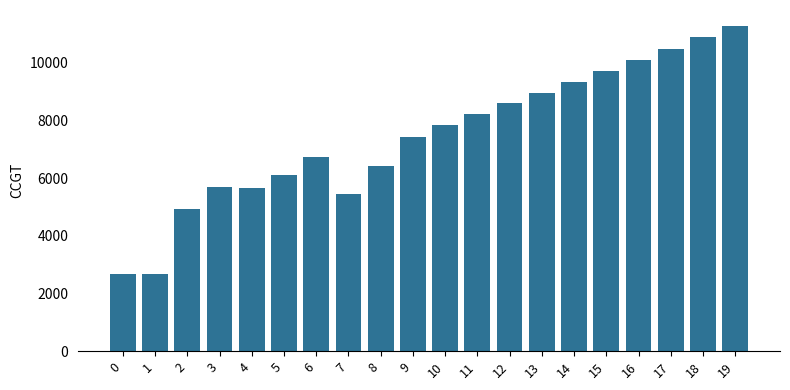

What is the difference between the maximum and minimum values?

8605